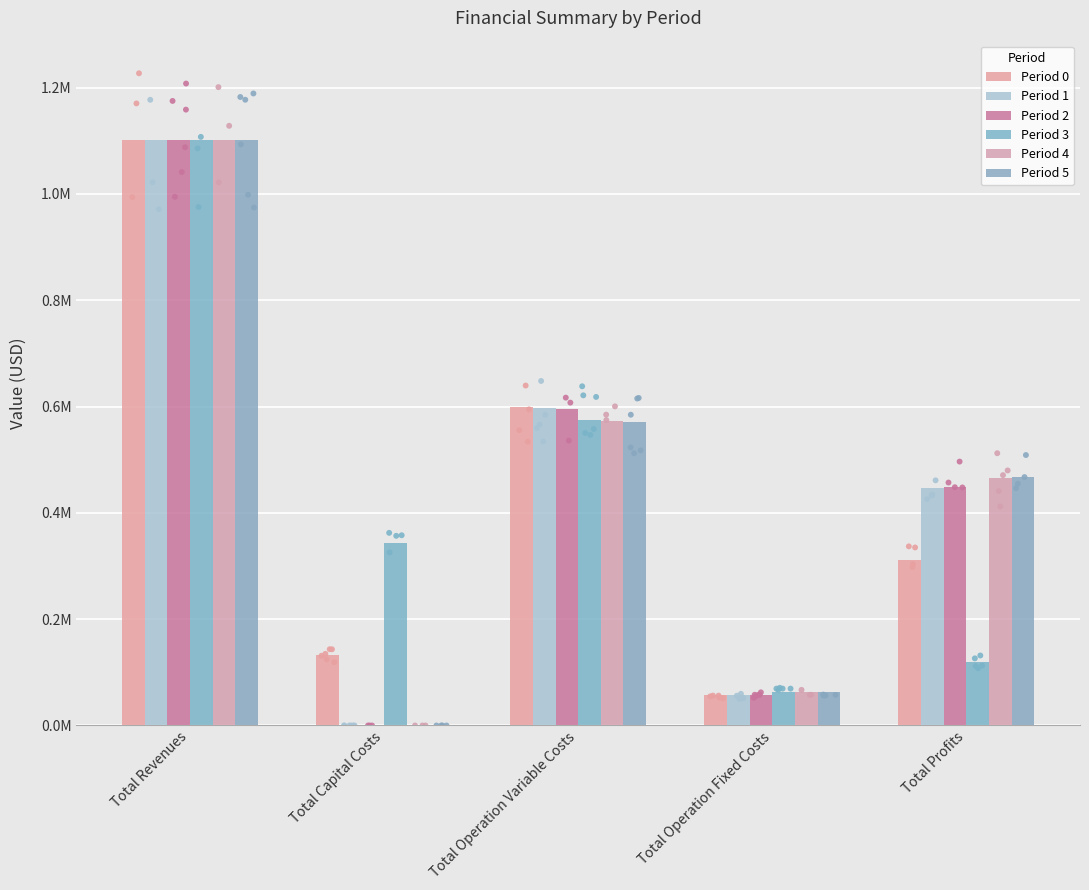

Which series has the largest Y range (max minus min)?

Period 4